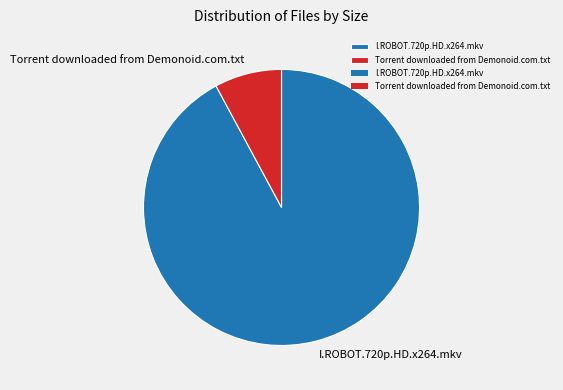

True or false: I.ROBOT.720p.HD.x264.mkv accounts for 79% of the total.

False